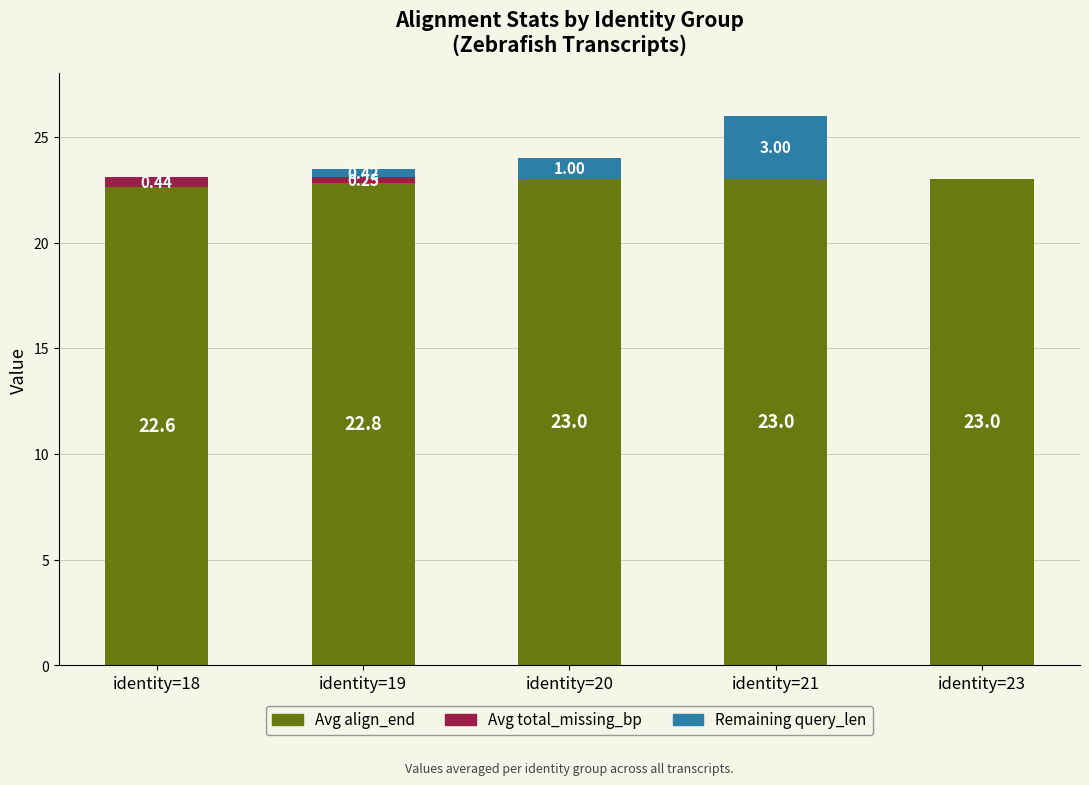

What is the sum of the Avg align_end values at identity=20 and identity=18?

45.6